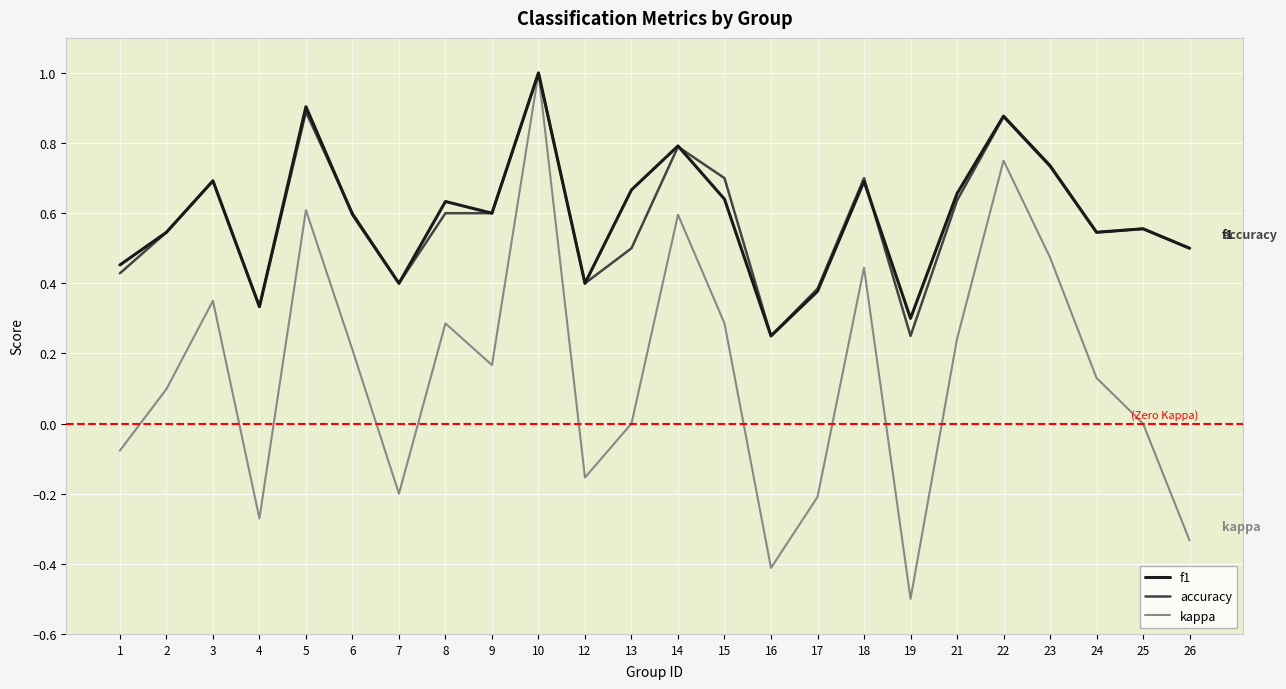

At which category is the sum across all series the highest?

10